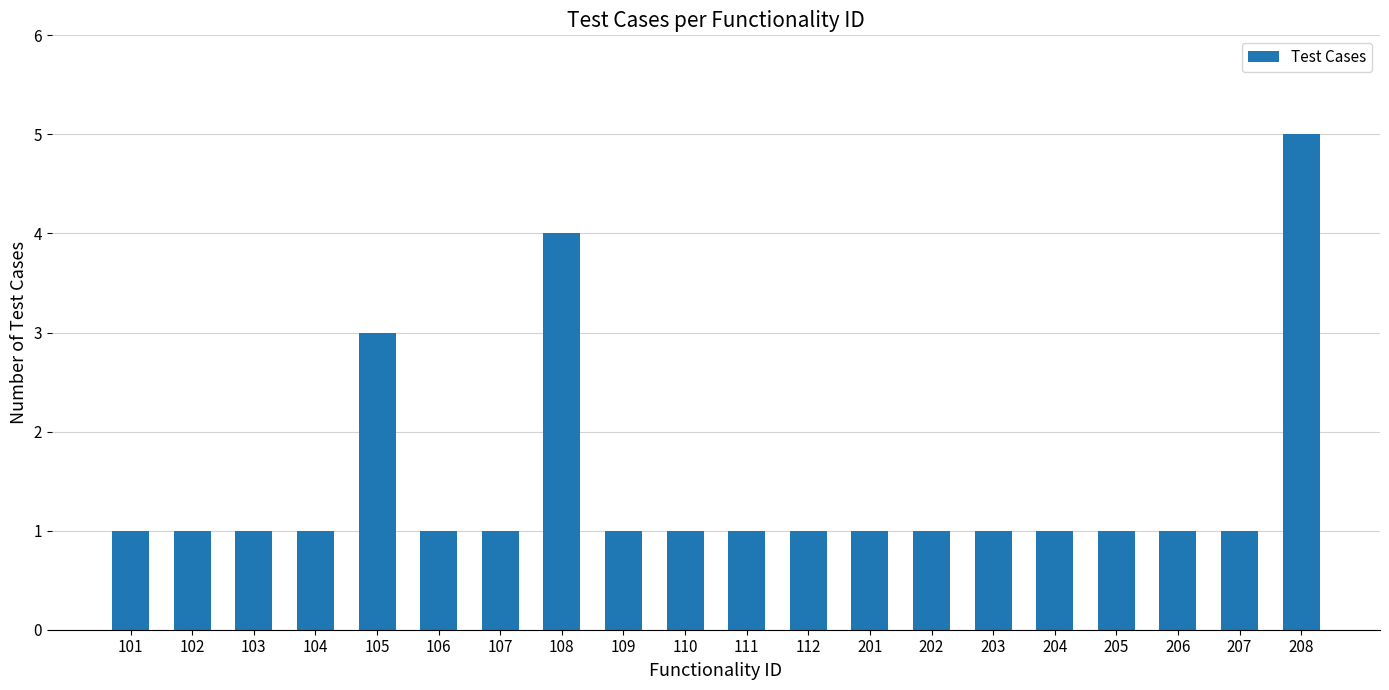

At which category does the chart reach its peak across all series?

208